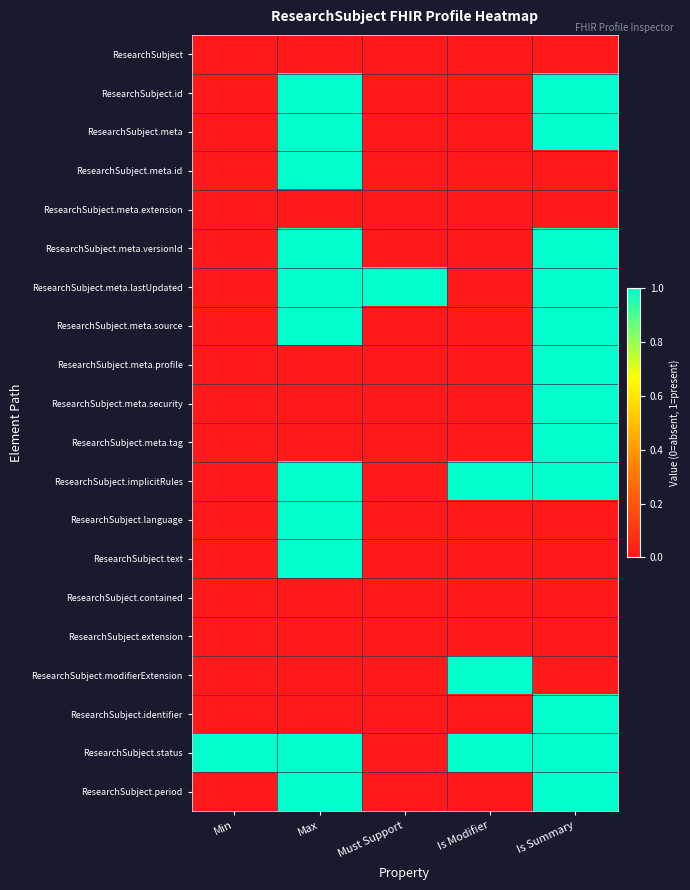

What is the greatest value displayed?

1